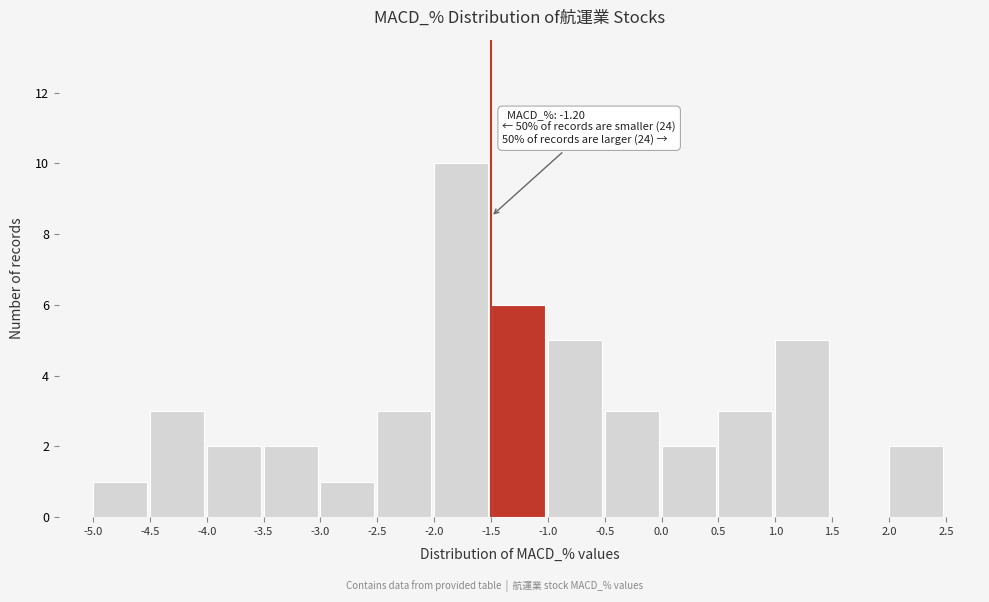

Over which range of the x-axis is the bar tallest?

-2.0 to -1.5